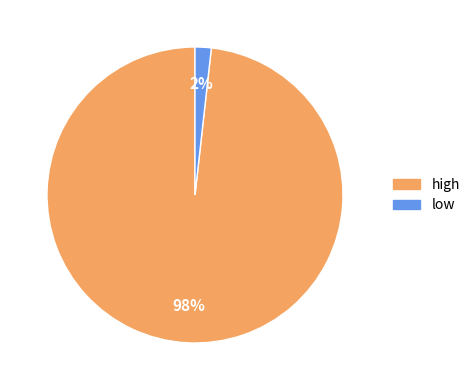

How many segments does this pie chart have?

2